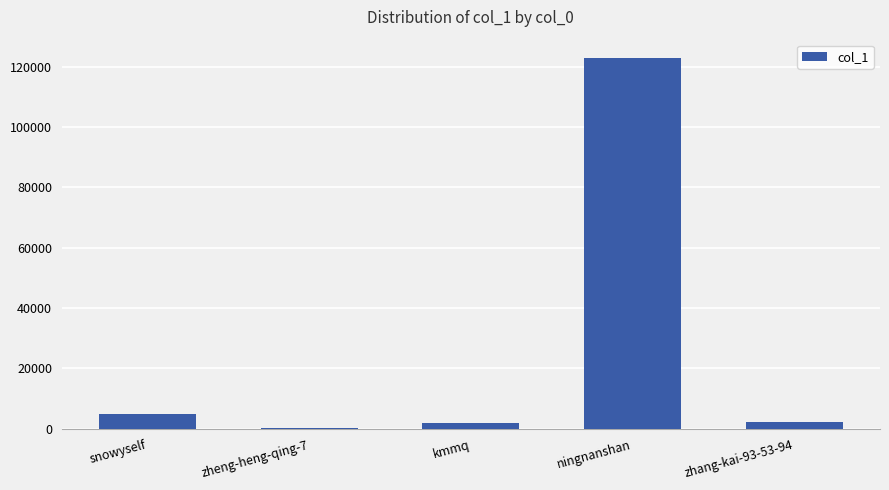

At which label is the value closest to 61546?

snowyself